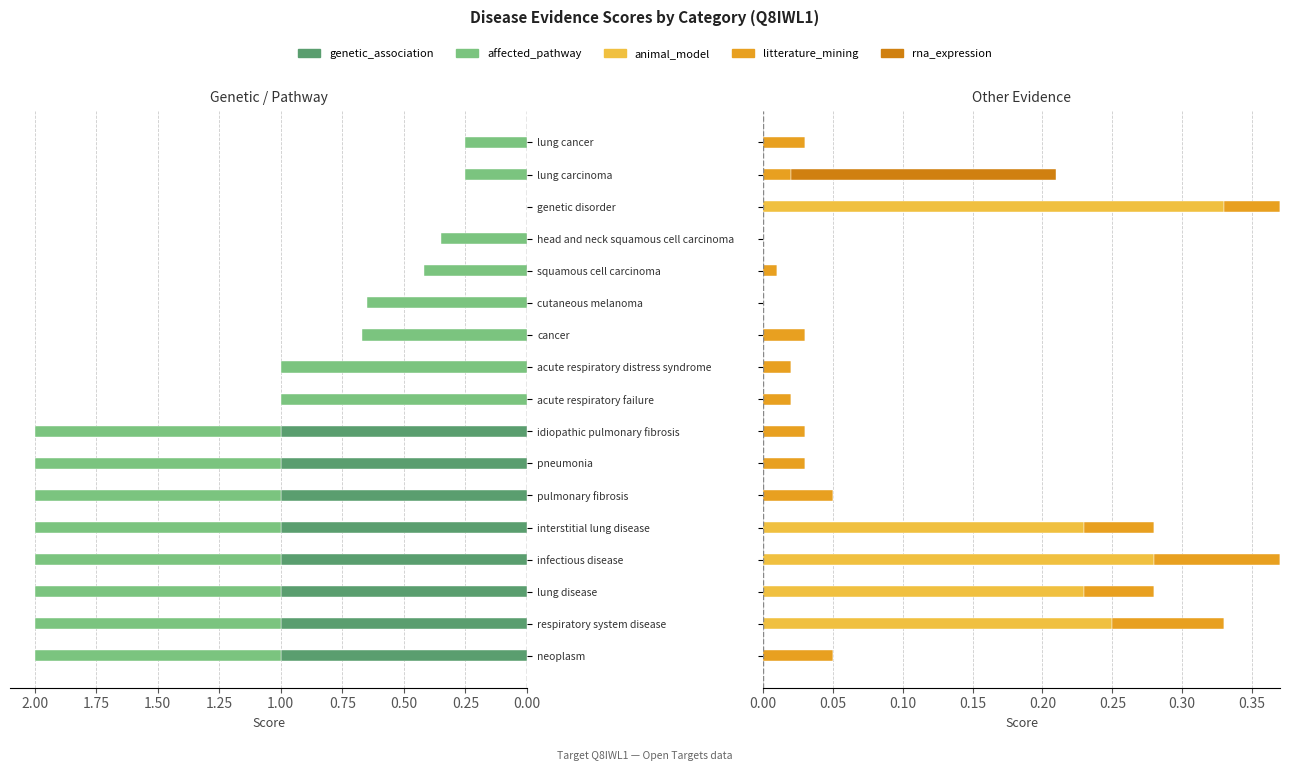

What is the greatest value displayed?

1.0